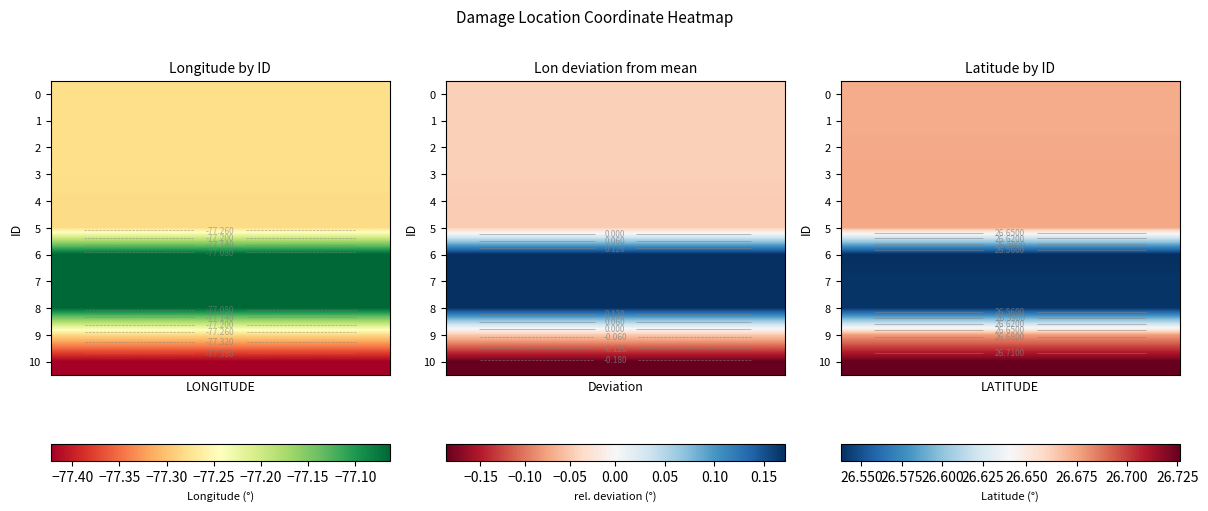

Rank the series by their maximum value, from lowest to highest.

6, 8, 7, 1, 0, 2, 4, 5, 3, 9, 10